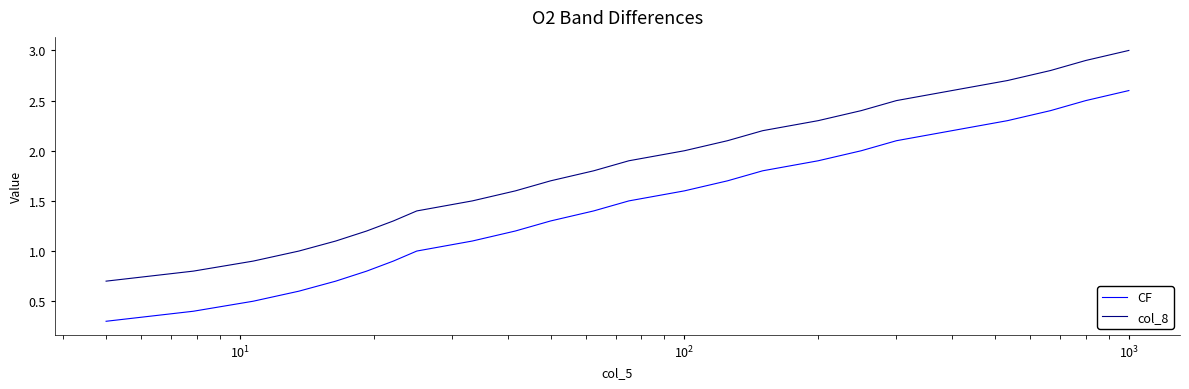

Does the chart display data point markers on the line(s)?

No